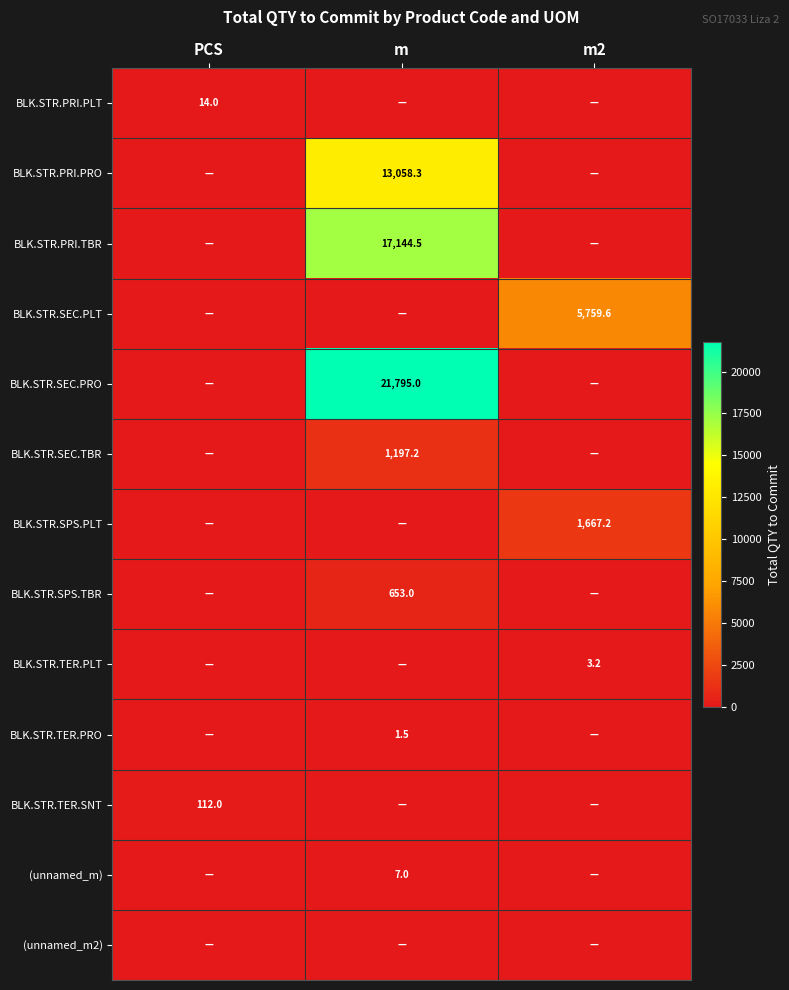

The BLK.STR.SPS.PLT series shows 2701.5 at m2. True or false?

False